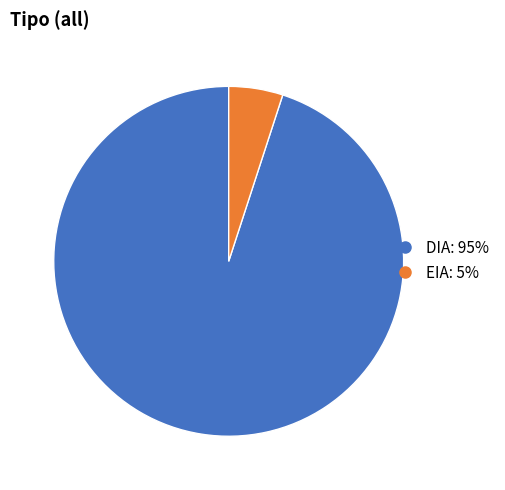

Which slice is the largest?

DIA